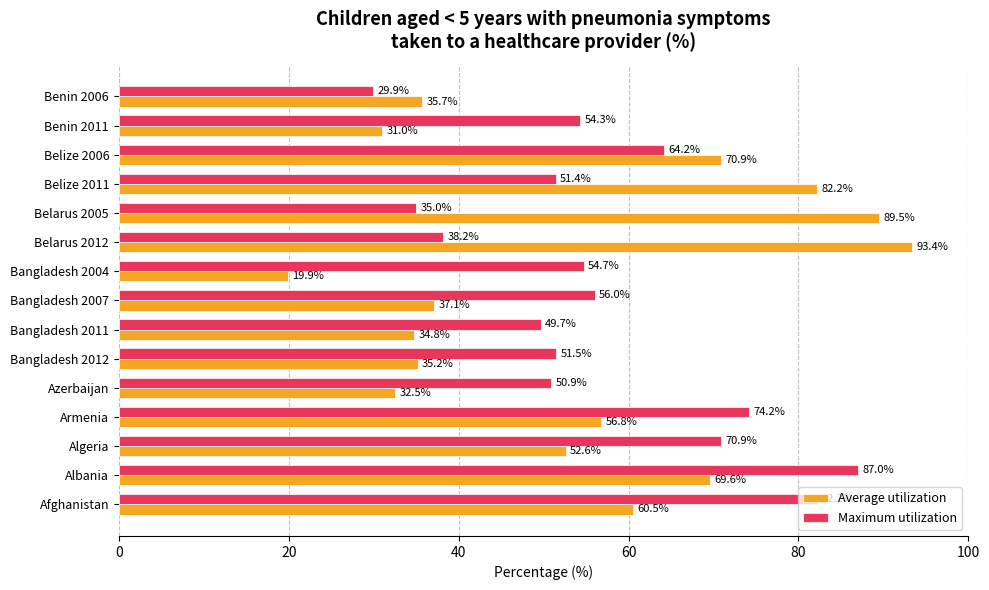

What is the difference between the Maximum utilization values at Bangladesh 2011 and Bangladesh 2004?

5.0